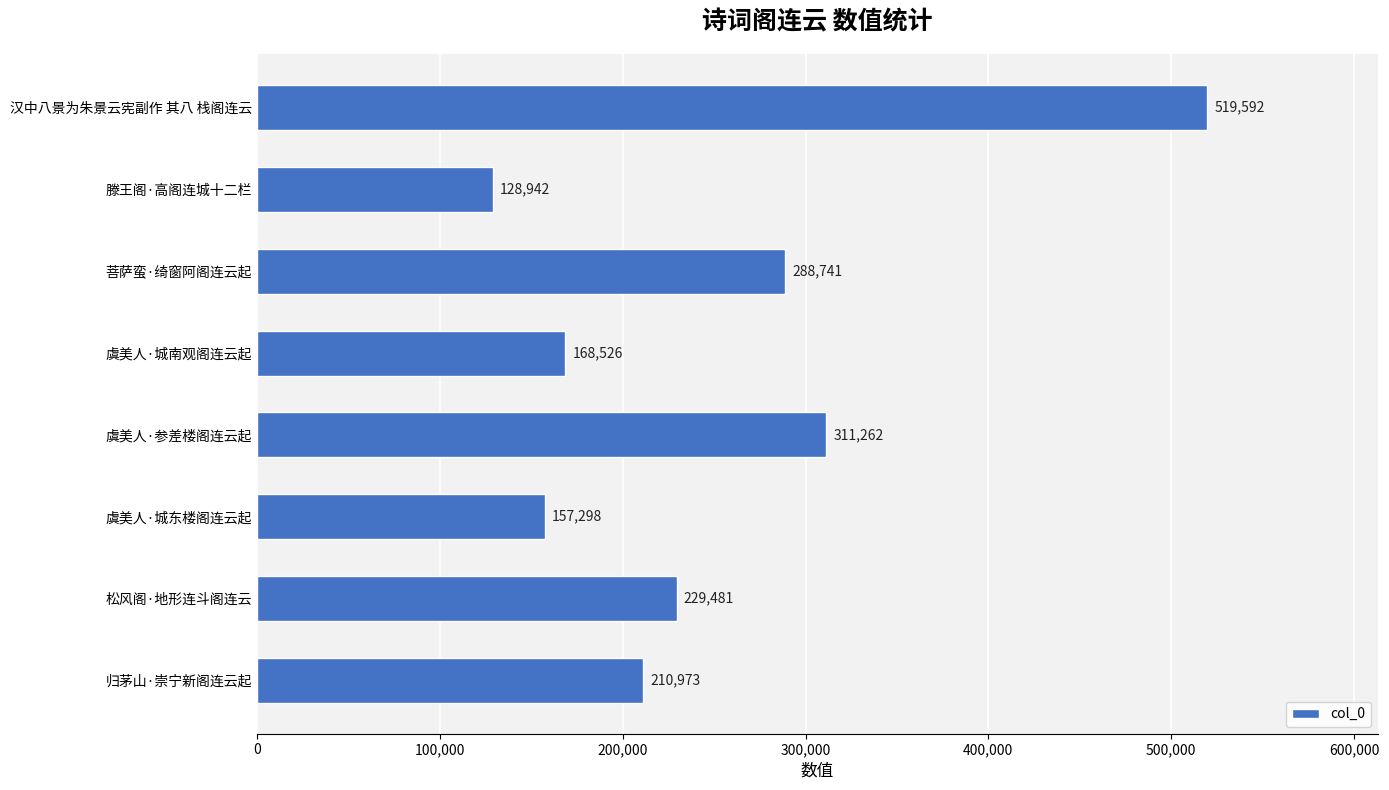

Is it true that the value at 汉中八景为朱景云宪副作 其八 栈阁连云 is 846438?

False